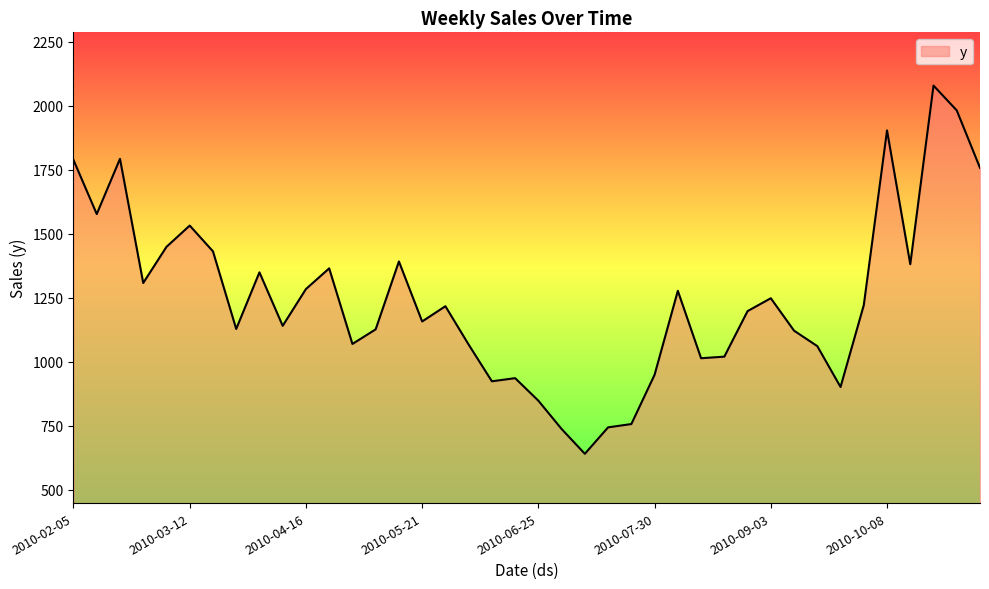

What is the maximum value shown in the chart?

2078.4